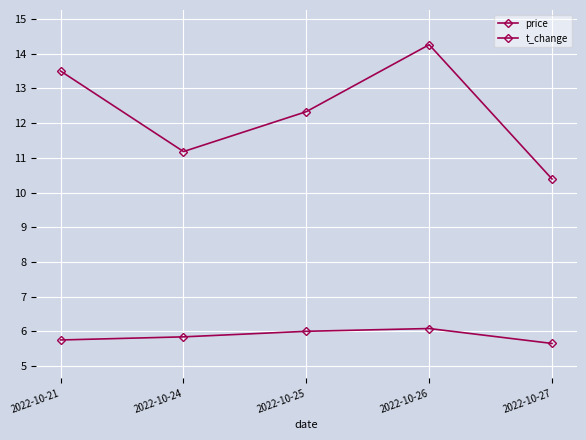

How many interior local peaks does the price series have?

1